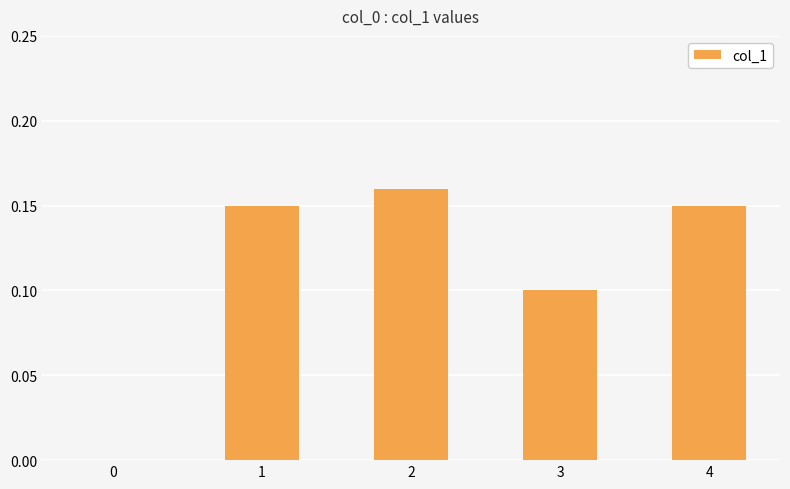

Between 3 and 2, which is larger?

2